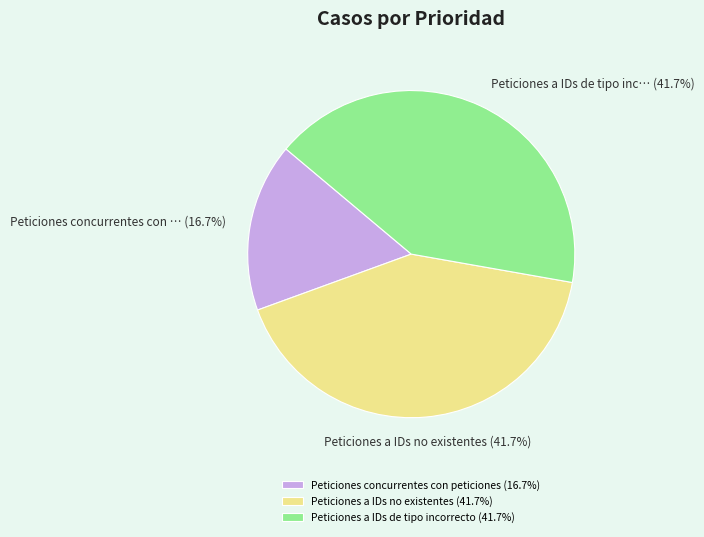

Does any single category account for the majority?

No